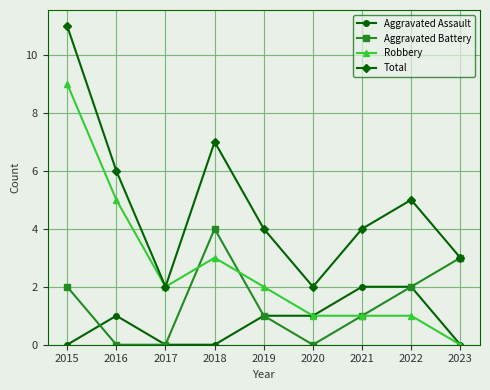

Count the Aggravated Assault values in the range 0 to 1.

7